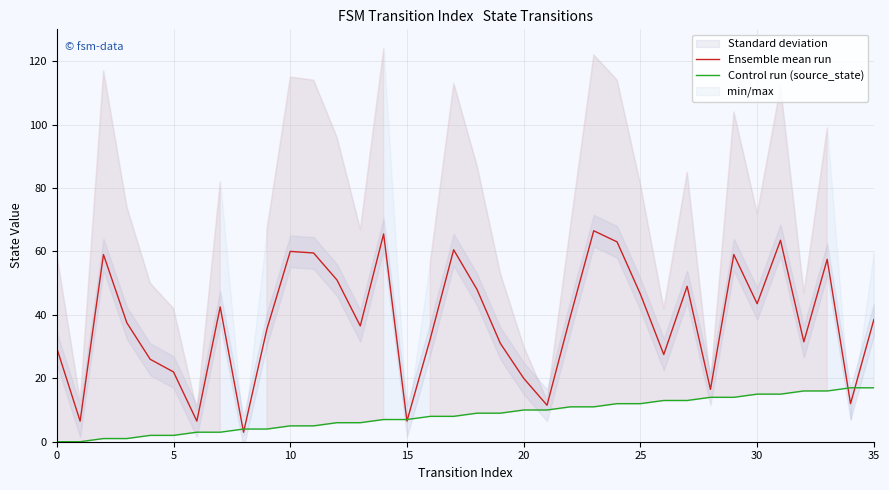

Does the chart display data point markers on the line(s)?

No